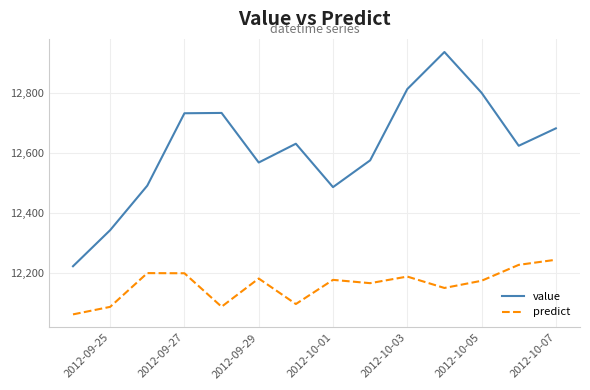

List the series in order of their peak value, highest first.

value, predict